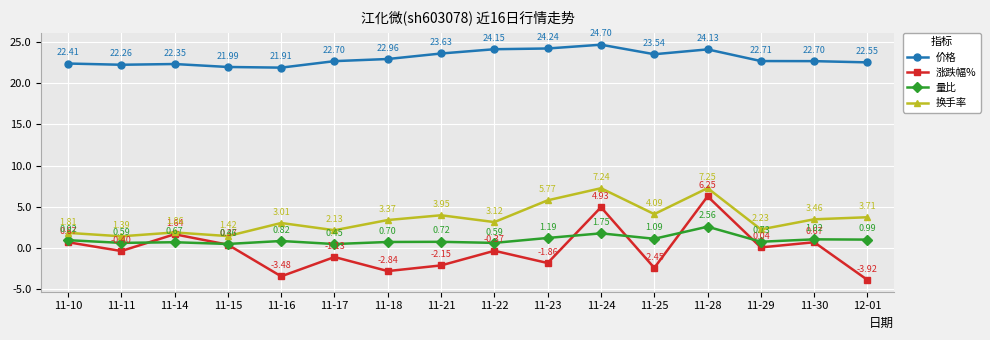

Which series has the largest total across all categories?

价格